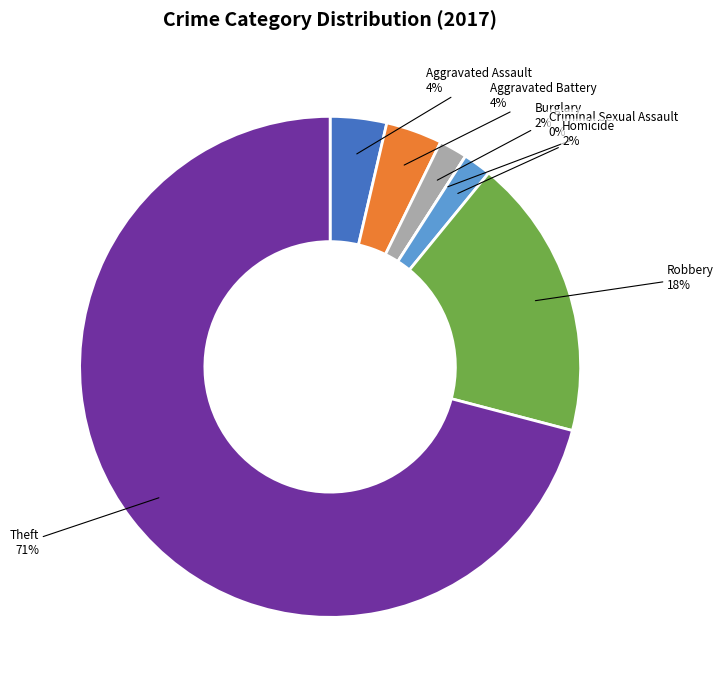

What is the total percentage of Aggravated Battery and Robbery?

21.8%